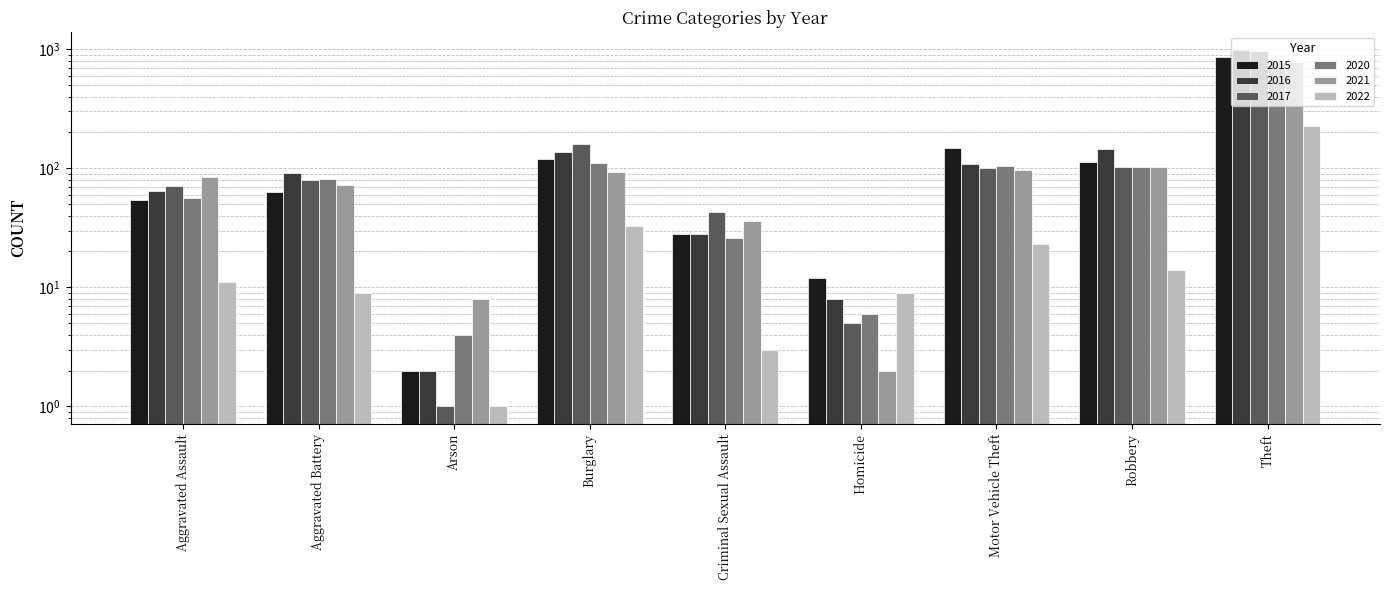

What is the average value of the 2020 series?

141